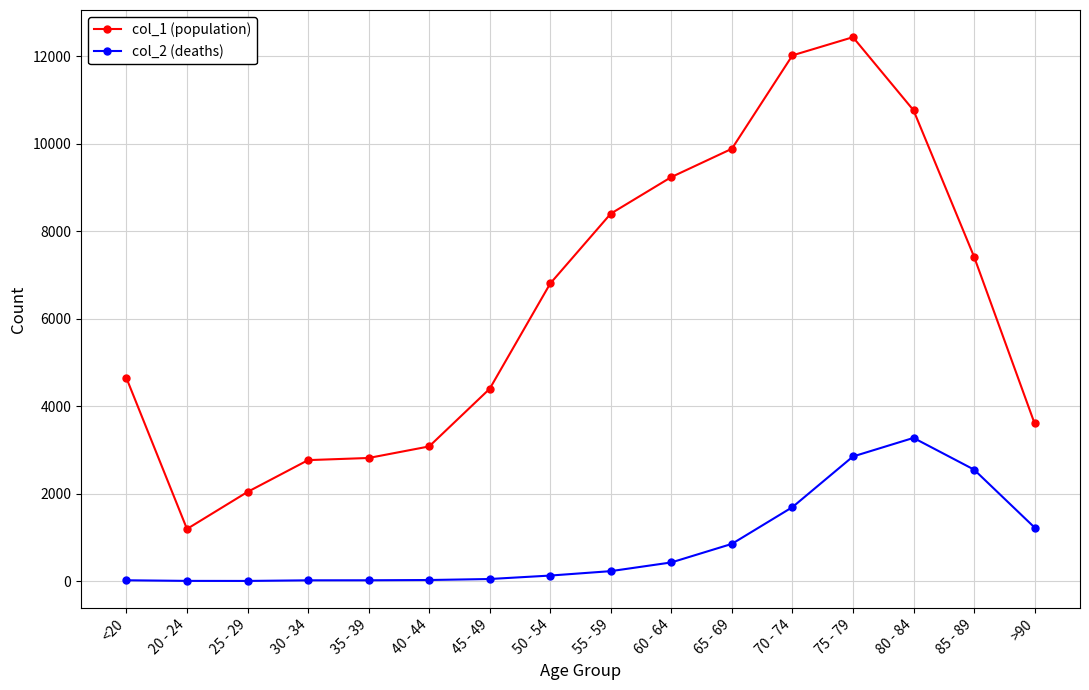

List the series in order of their peak value, lowest first.

col_2 (deaths), col_1 (population)